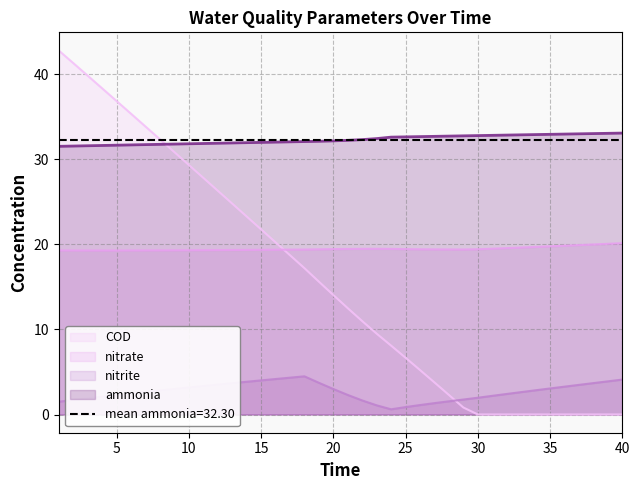

What is the difference between the second highest and second lowest values in the COD series?

41.3